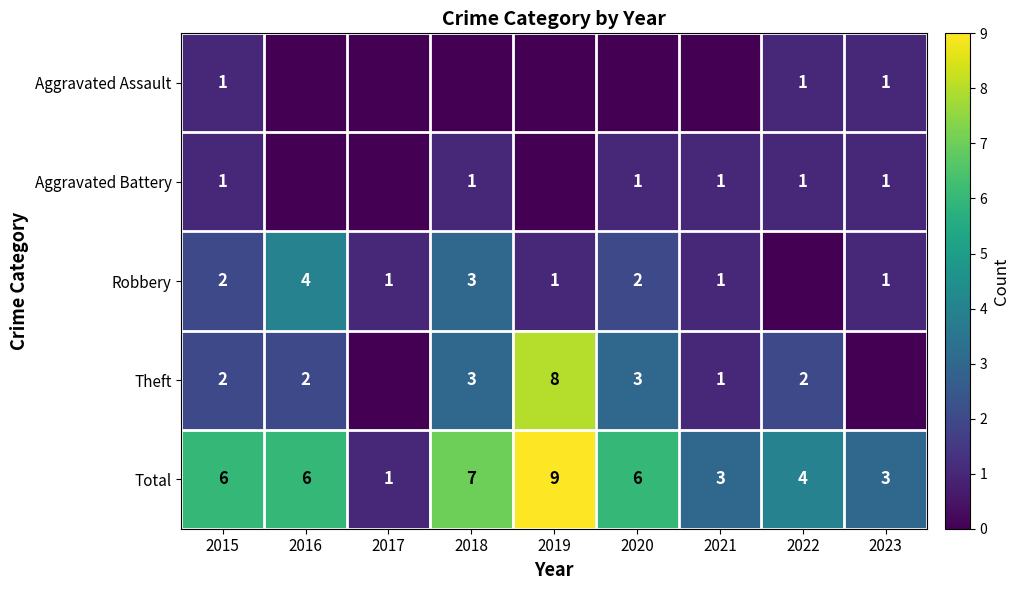

What is the difference between the Total values at 2019 and 2015?

3